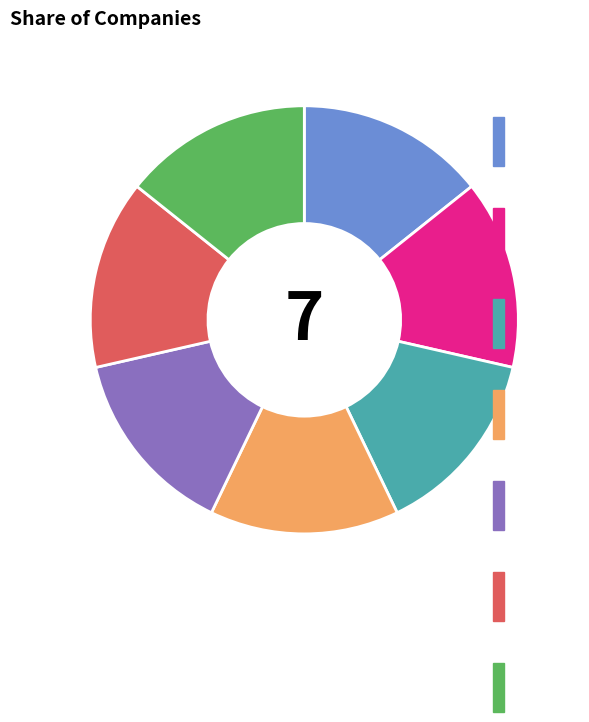

Does 비티원 represent more than half of the total?

No